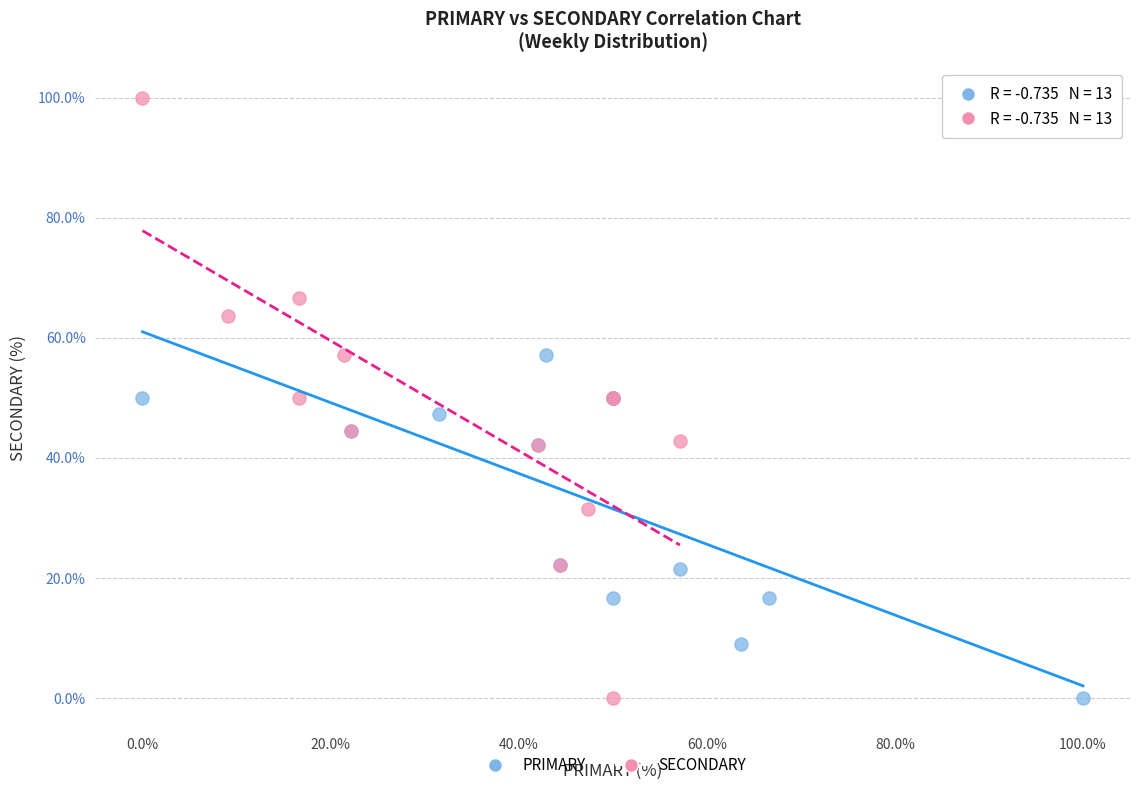

Which series has the largest Y range (max minus min)?

SECONDARY